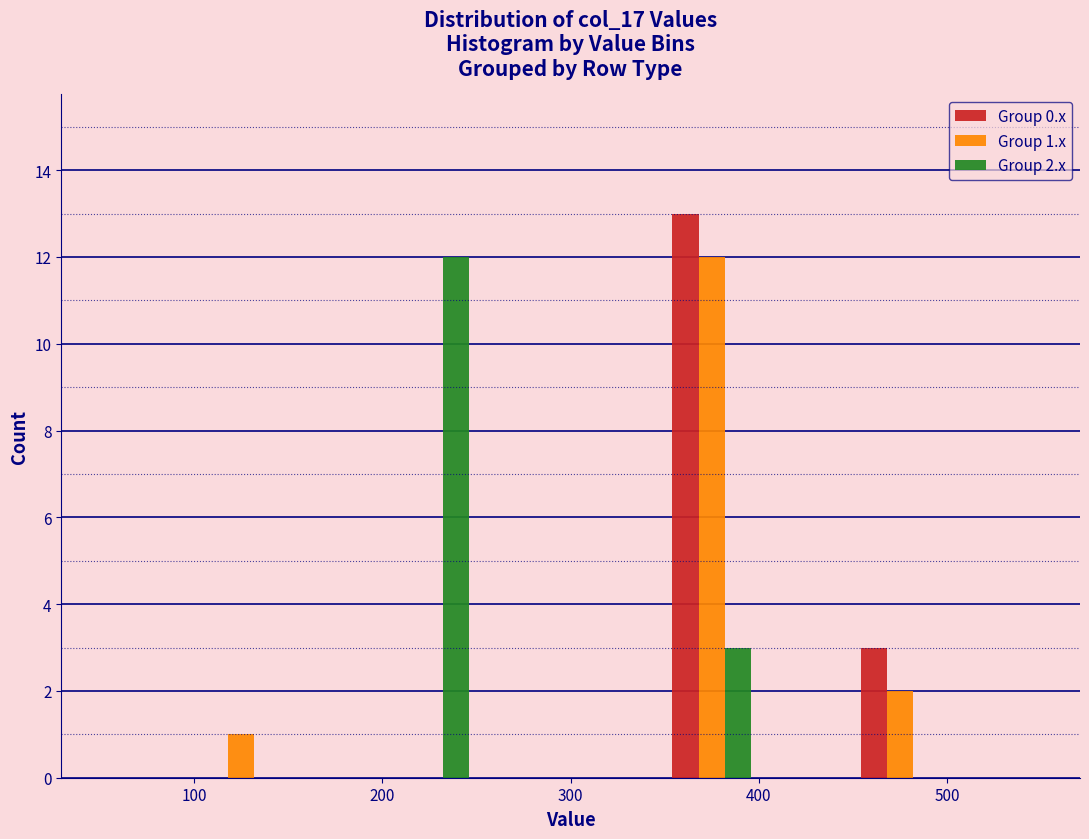

In the Group 0.x series, which range on the x-axis has the tallest bar?

350 to 400